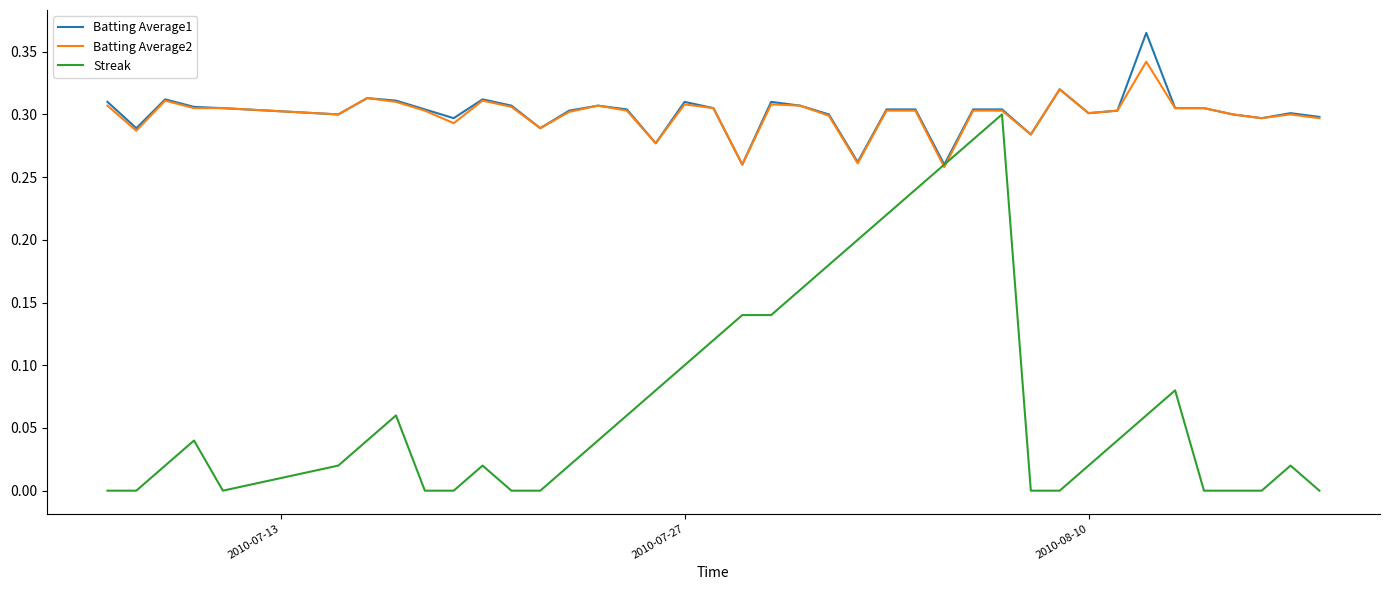

Rank the series by their maximum value, from highest to lowest.

Batting Average1, Batting Average2, Streak